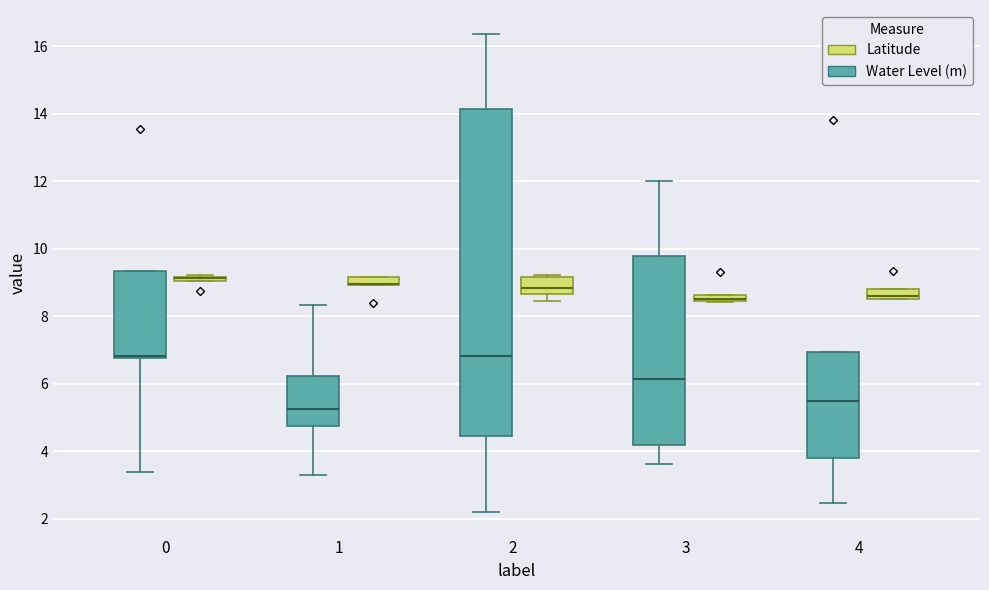

Where is the upper edge of the box for 1 (Latitude) on the y-axis? The values are not printed on the chart, so give them approximately, as read against the axis.

9.2